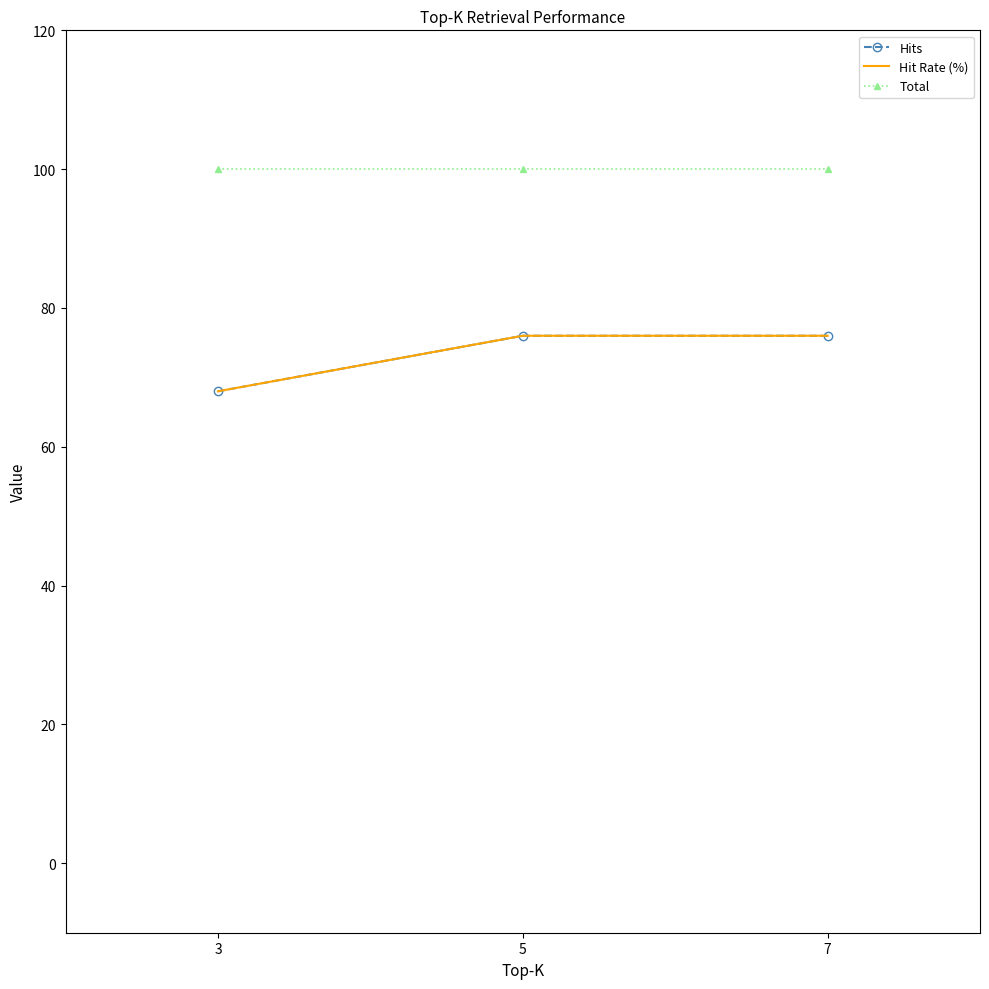

Reading left to right, list all the values displayed in this chart.

Hits: 3=68	5=76	7=76
Hit Rate (%): 3=68	5=76	7=76
Total: 3=100	5=100	7=100